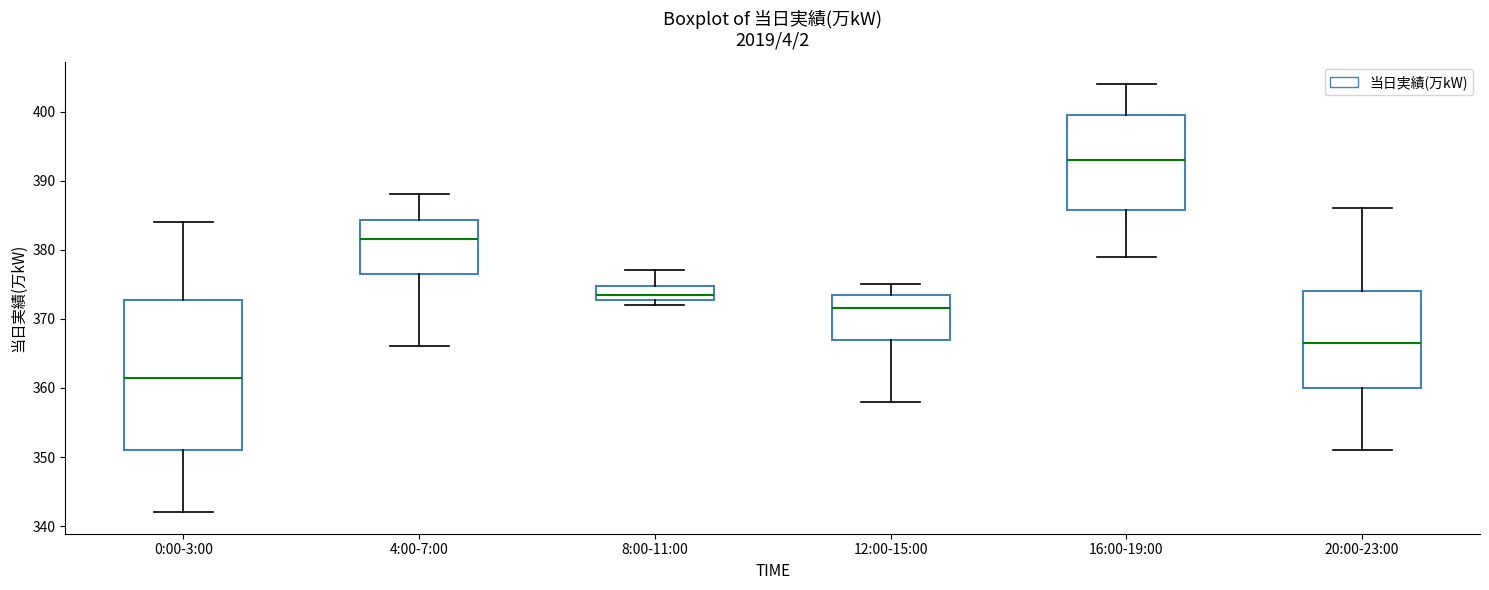

Which box is the tallest, from its lower edge to its upper edge?

0:00-3:00